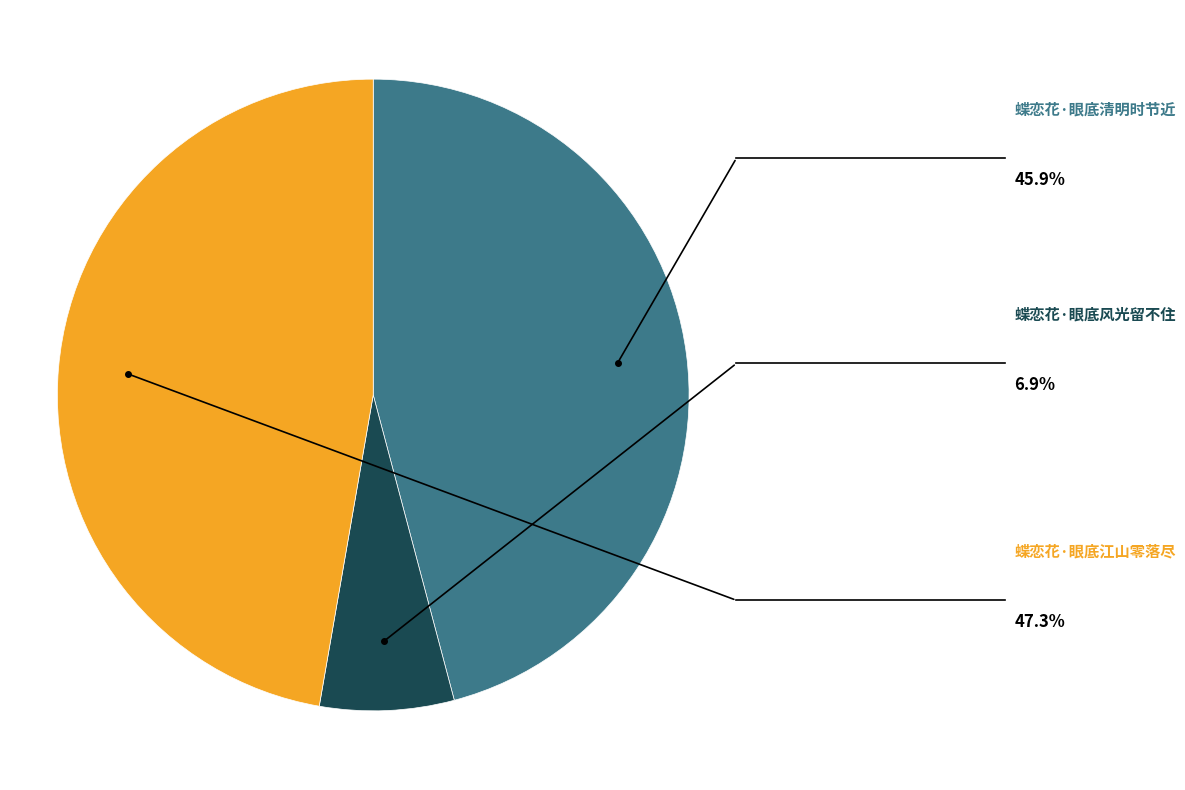

Is the sum of 蝶恋花·眼底清明时节近 and 蝶恋花·眼底江山零落尽 greater than half?

Yes